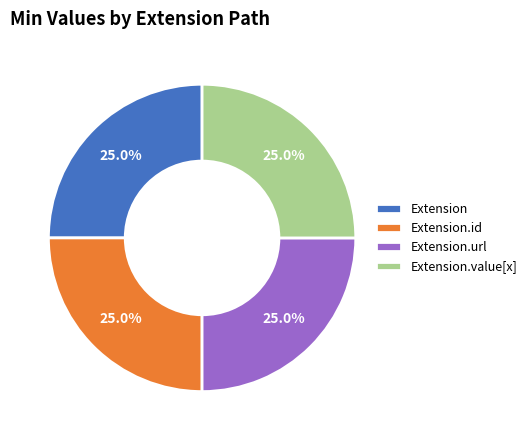

Count the number of slices in the pie.

4